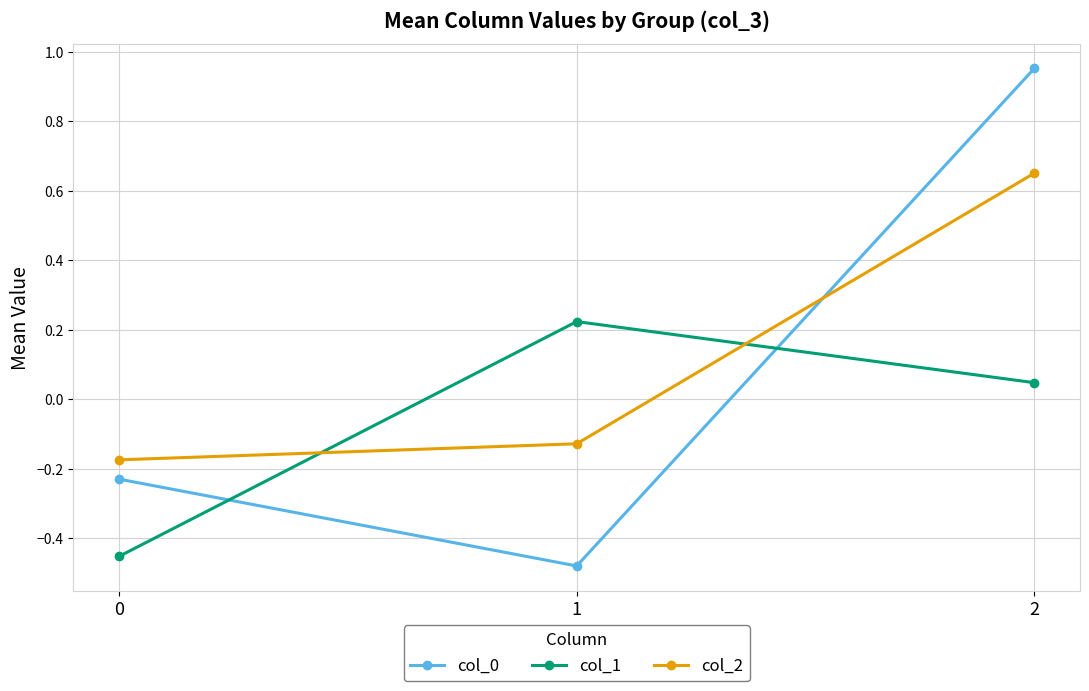

The col_0 series shows -0.2 at 1. True or false?

False